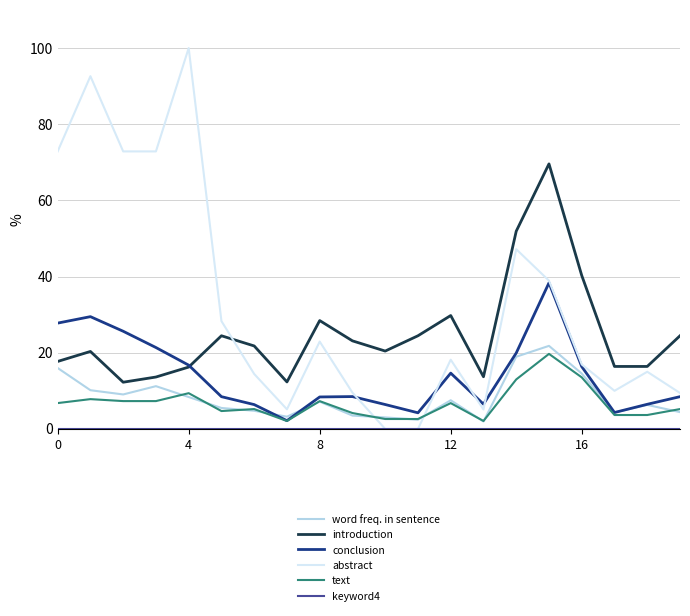

True or false: word freq. in sentence and abstract intersect in this chart.

True